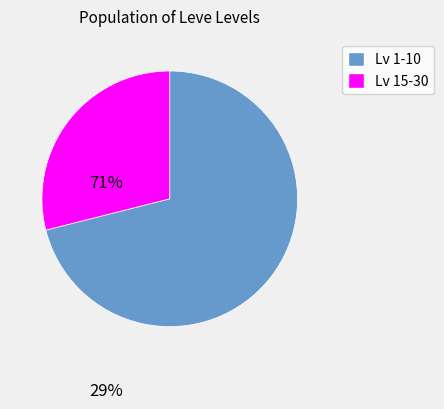

Combined, do Lv 15-30 and Lv 1-10 account for over 50%?

Yes